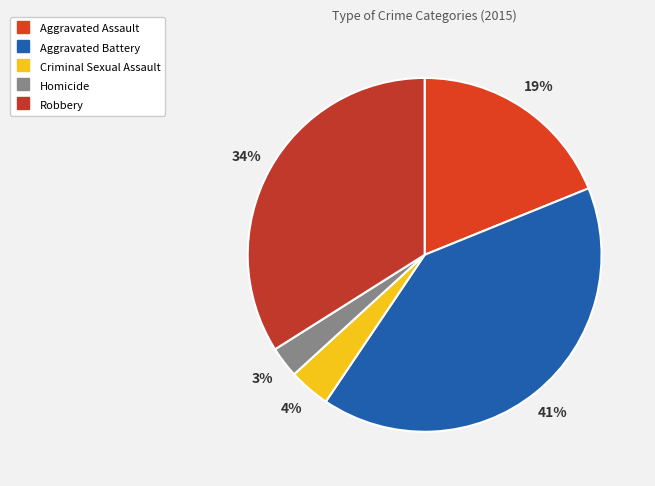

Which has a higher value, Robbery or Criminal Sexual Assault?

Robbery